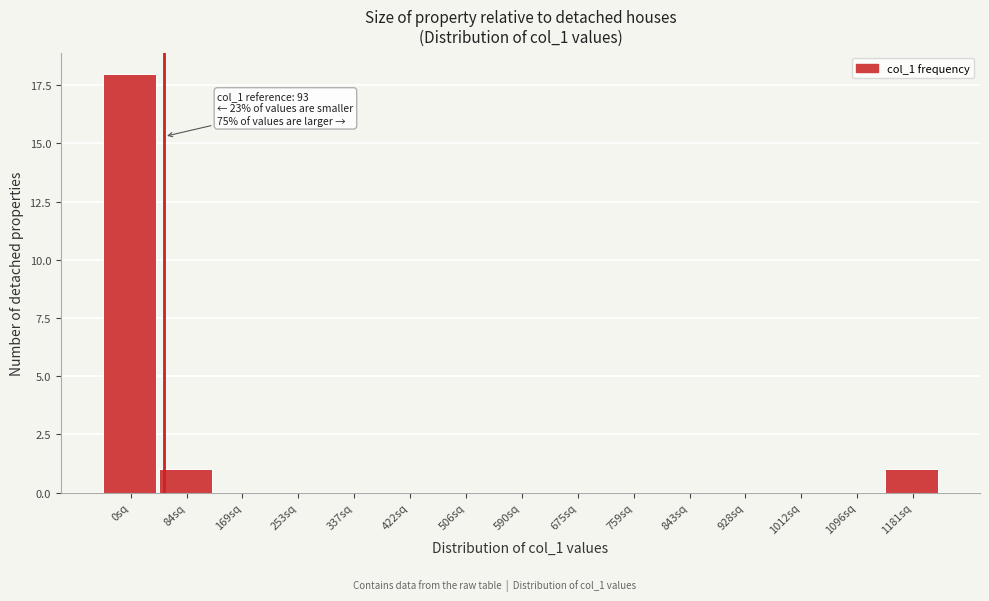

Reading left to right, extract all data points from this chart.

0sq=18	84sq=1	169sq=0	253sq=0	337sq=0	422sq=0	506sq=0	590sq=0	675sq=0	759sq=0	843sq=0	928sq=0	1012sq=0	1096sq=0	1181sq=1